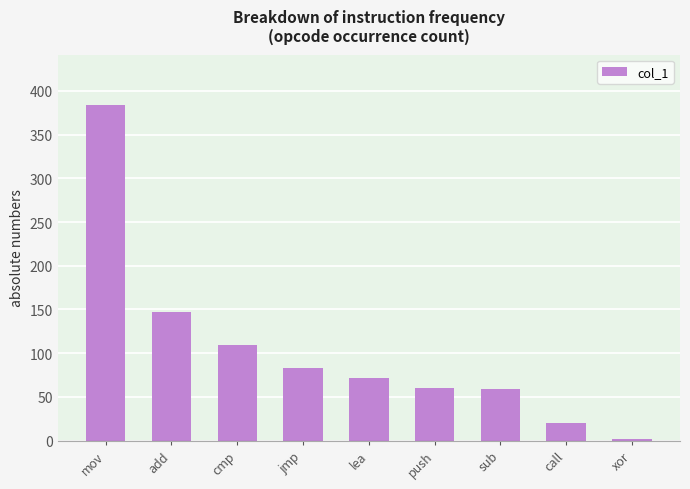

What is the label of the 2nd bar from the right?

call